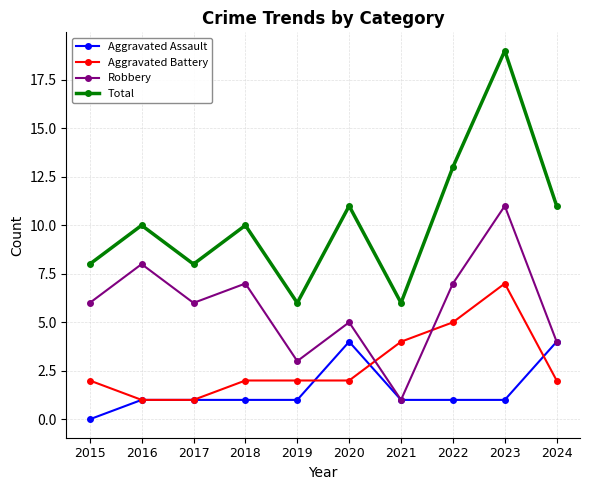

Rank the series at 2020 from highest to lowest value.

Total, Robbery, Aggravated Assault, Aggravated Battery